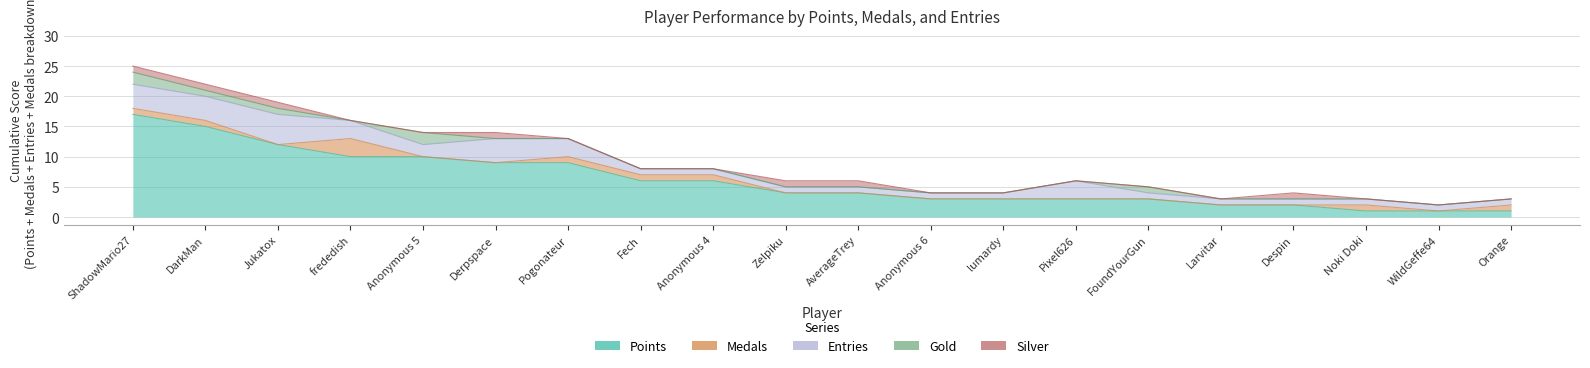

What is the lowest value of the Entries series?

1